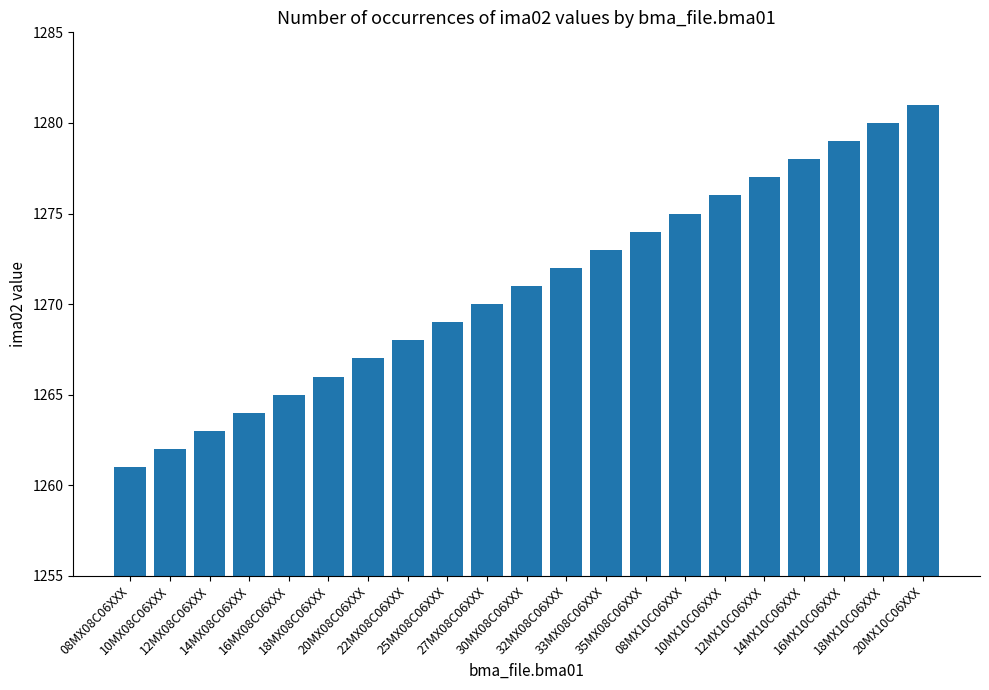

Reading left to right, transcribe all the data shown in this chart.

1261	1262	1263	1264	1265	1266	1267	1268	1269	1270	1271	1272	1273	1274	1275	1276	1277	1278	1279	1280	1281